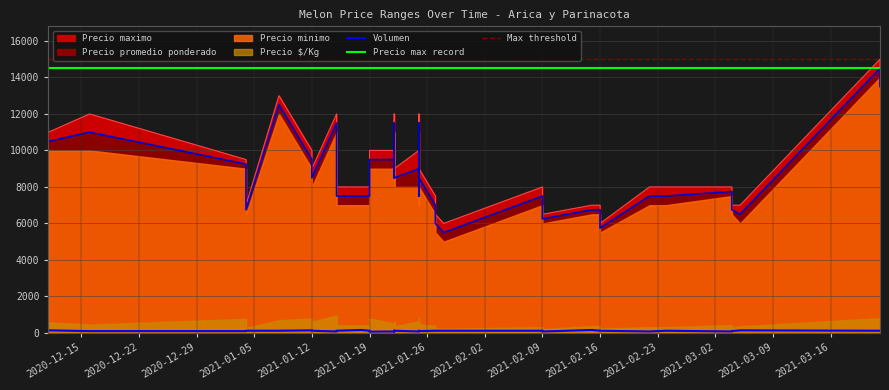

How many values in the Volumen series exceed 120?

5